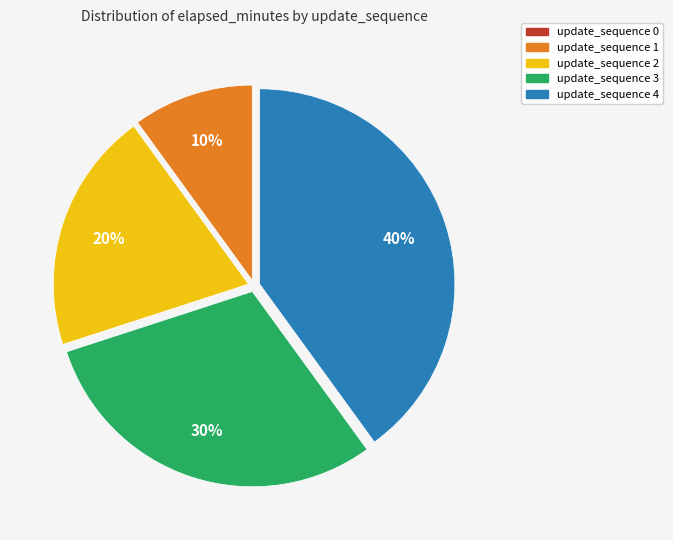

To the nearest percent, what is the difference between the largest and smallest slice percentages?

40%